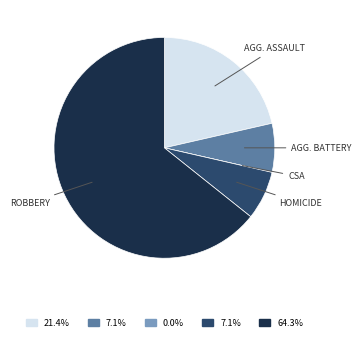

Does any single category account for the majority?

Yes